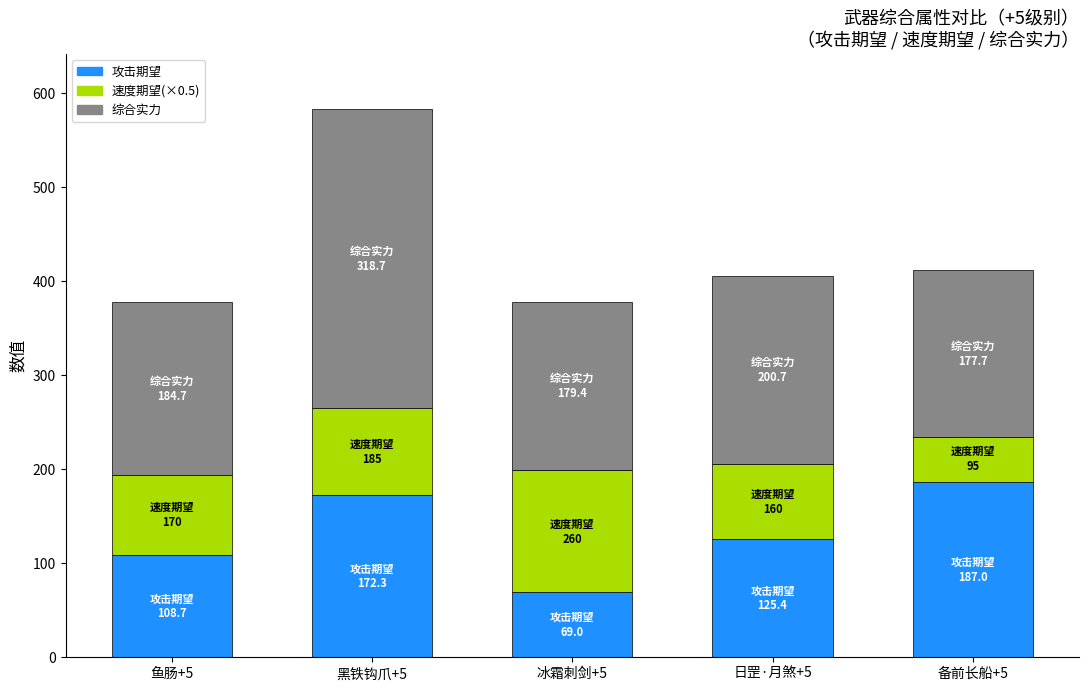

How many distinct data groups are displayed?

3